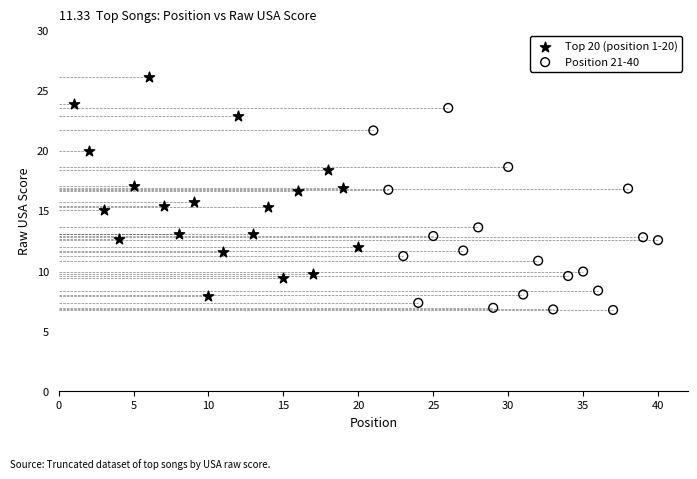

Which series reaches the maximum Y coordinate?

Top 20 (position 1-20)